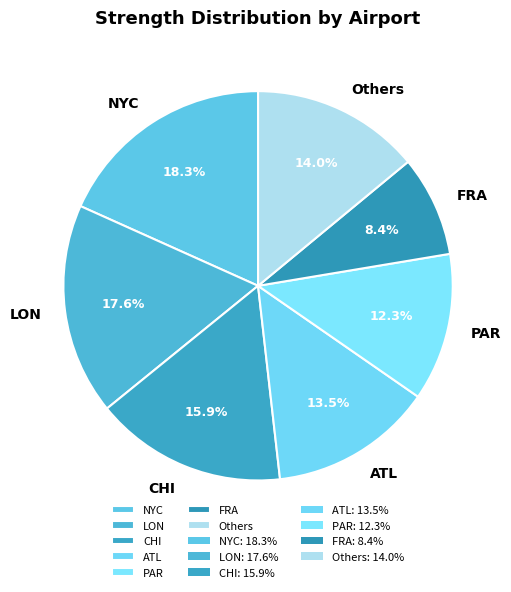

How many slices are in this pie chart?

7